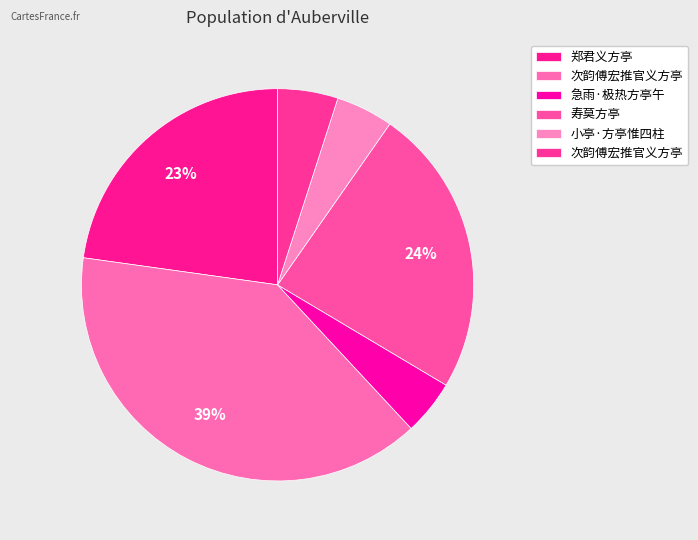

To the nearest percent, what is the difference between the largest and smallest slice percentages?

35%